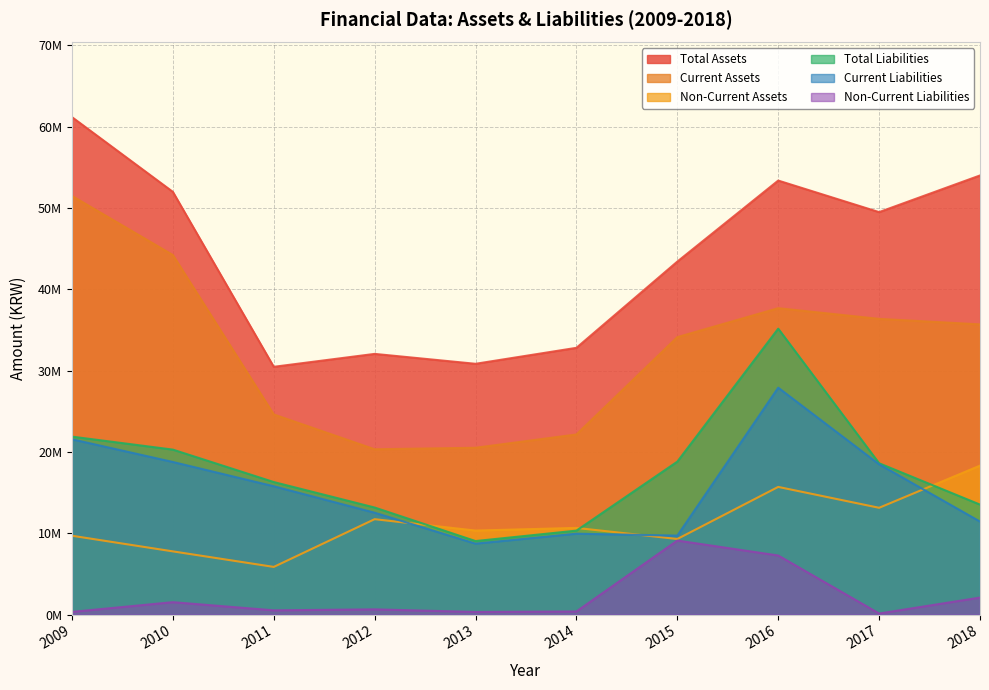

Reading left to right, what are all the values shown in this chart?

Total Assets: 61185750	51992709	30472055	32060609	30842884	32807087	43413787	53381061	49498781	54008494
Current Assets: 51492349	44222715	24613227	20329610	20514459	22150889	34121638	37681747	36368306	35691687
Non-Current Assets: 9693401	7769994	5858828	11731000	10328424	10656198	9292149	15699313	13130475	18316807
Total Liabilities: 21886219	20286711	16297491	13164172	9039310	10321692	18808811	35166554	18607939	13524026
Current Liabilities: 21557569	18765629	15779021	12526369	8721144	9945349	9707388	27903895	18481668	11436835
Non-Current Liabilities: 328651	1521083	518470	637803	318166	376342	9101423	7262658	126271	2087191